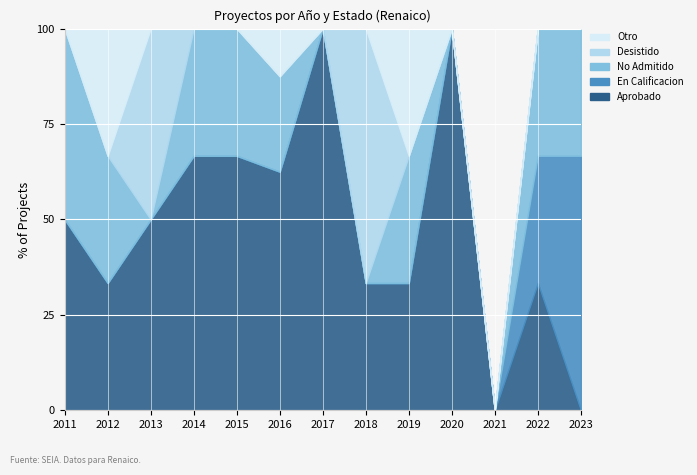

What is the sum of all Otro values?

3